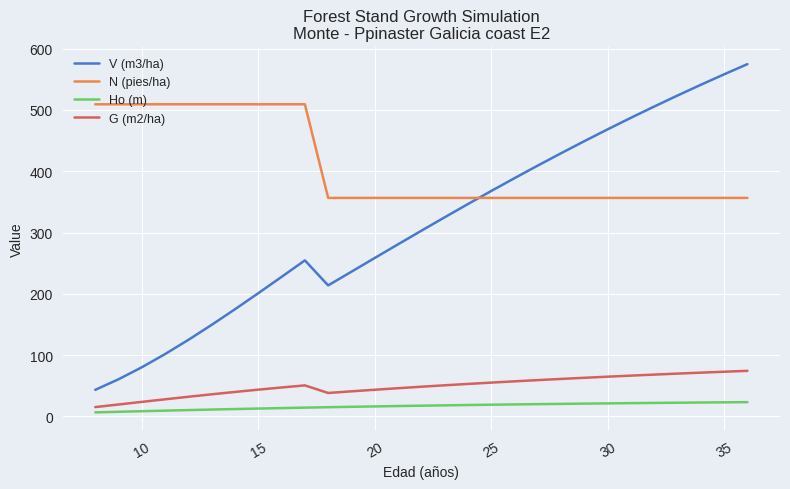

How many values in the V (m3/ha) series exceed 302?

15